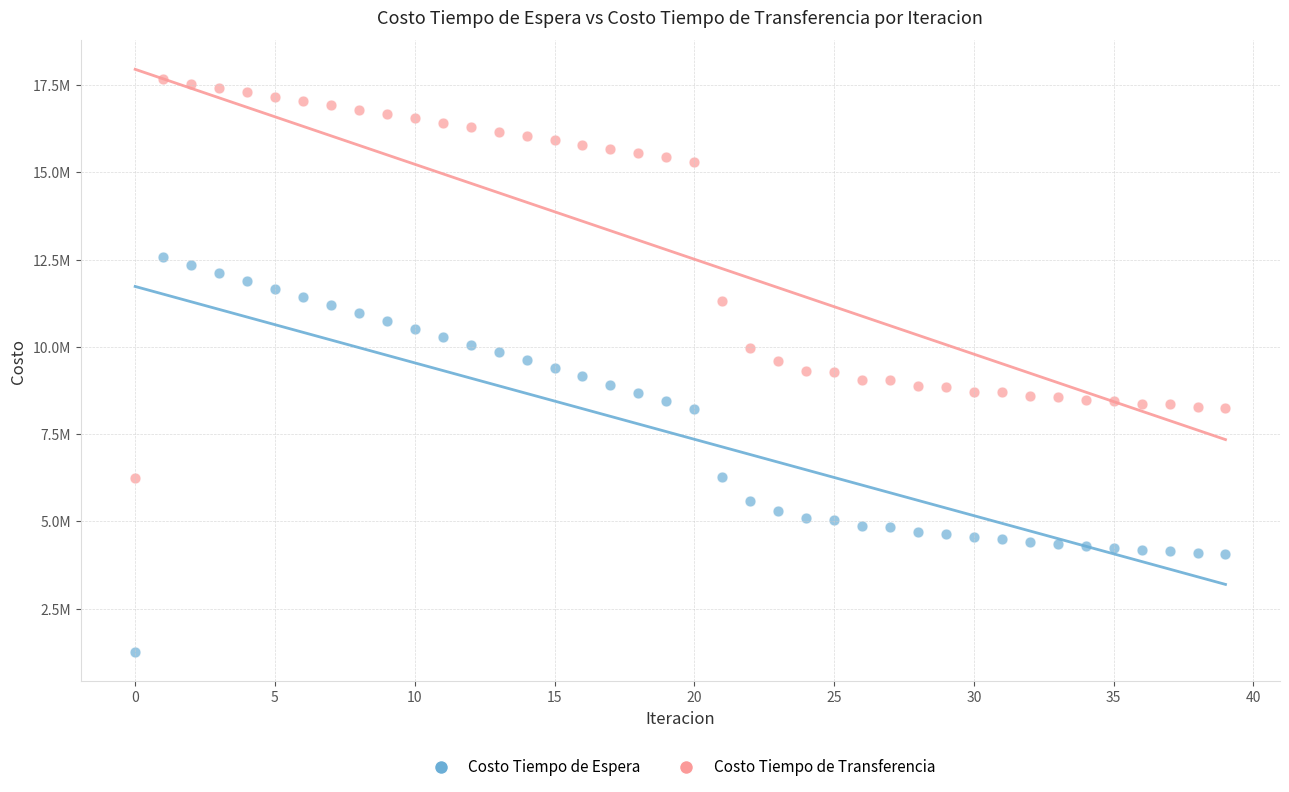

What are all the series names shown in the legend?

Costo Tiempo de Espera, Costo Tiempo de Transferencia